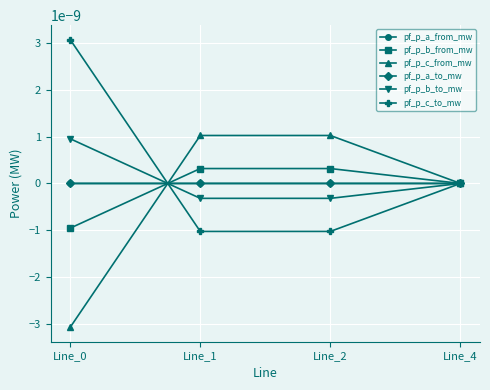

How many values in pf_p_c_from_mw are below zero?

1